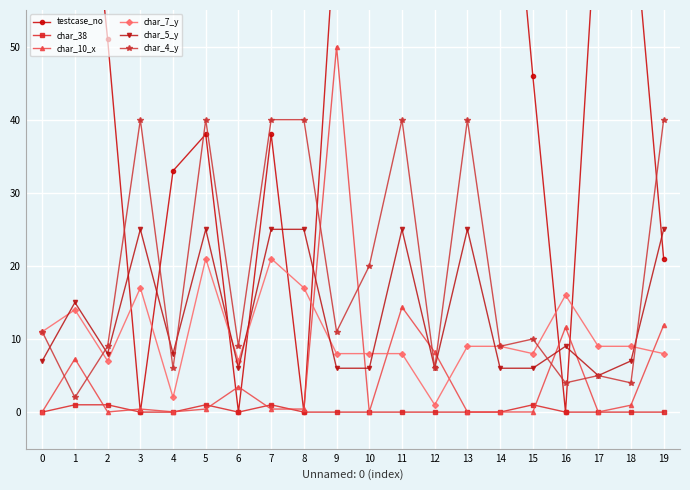

Which has a higher value, 16 or 9?

9